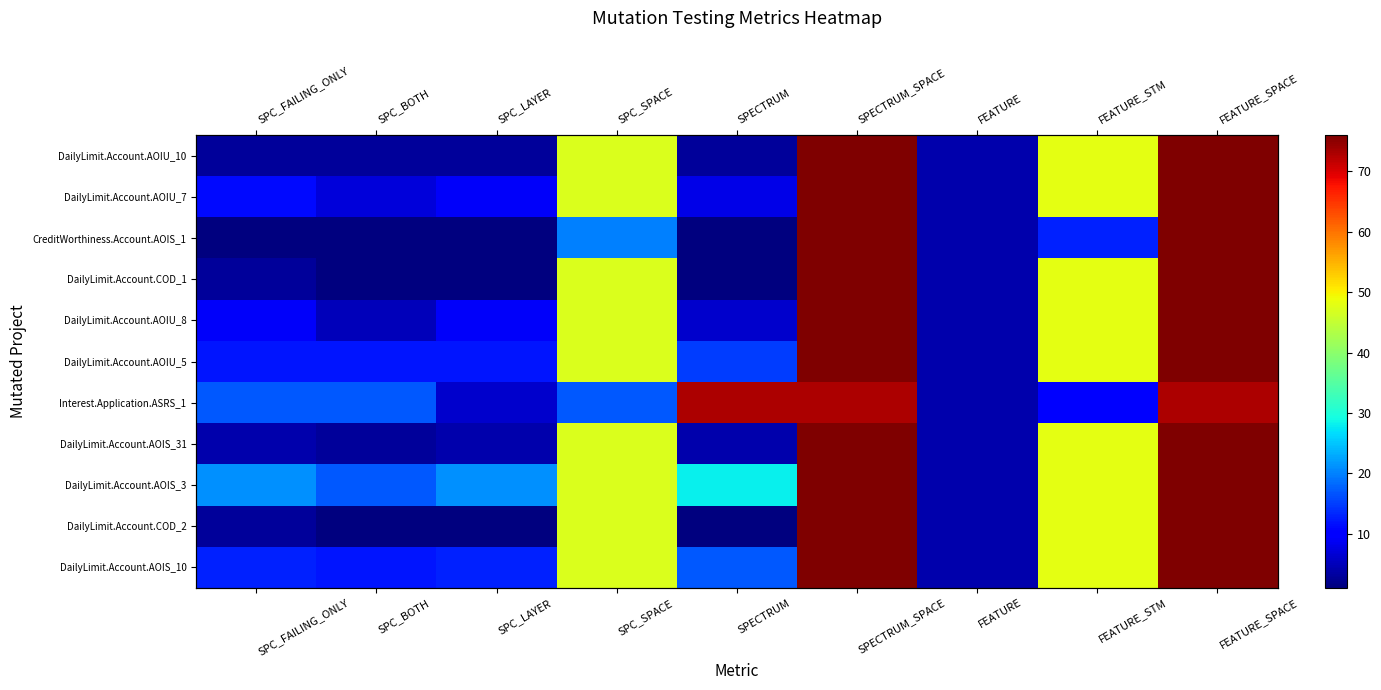

What is the difference between the maximum and minimum values in the DailyLimit.Account.AOIU_5 series?

72